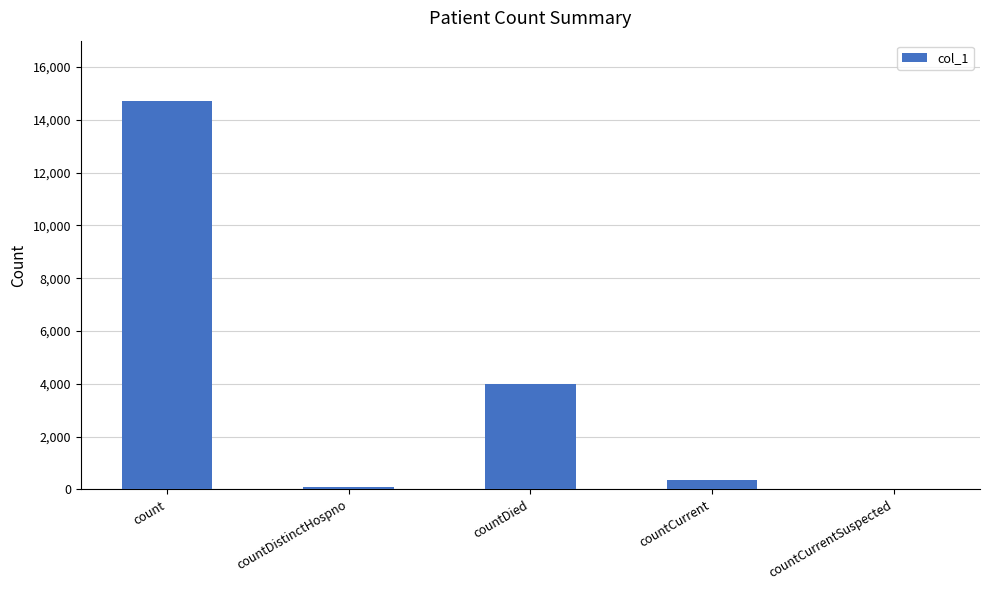

Reading left to right, transcribe all the data shown in this chart.

14731	75	3986	368	0